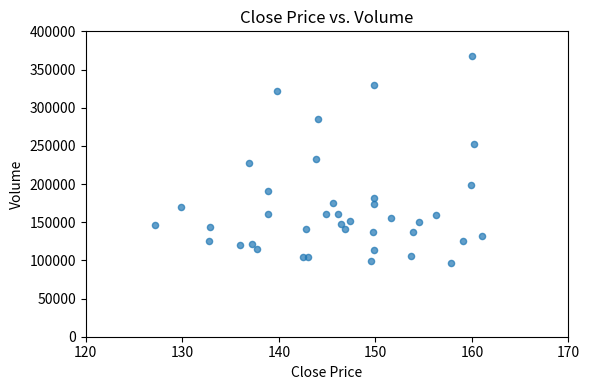

What is the range of X values (max minus min)?

33.8